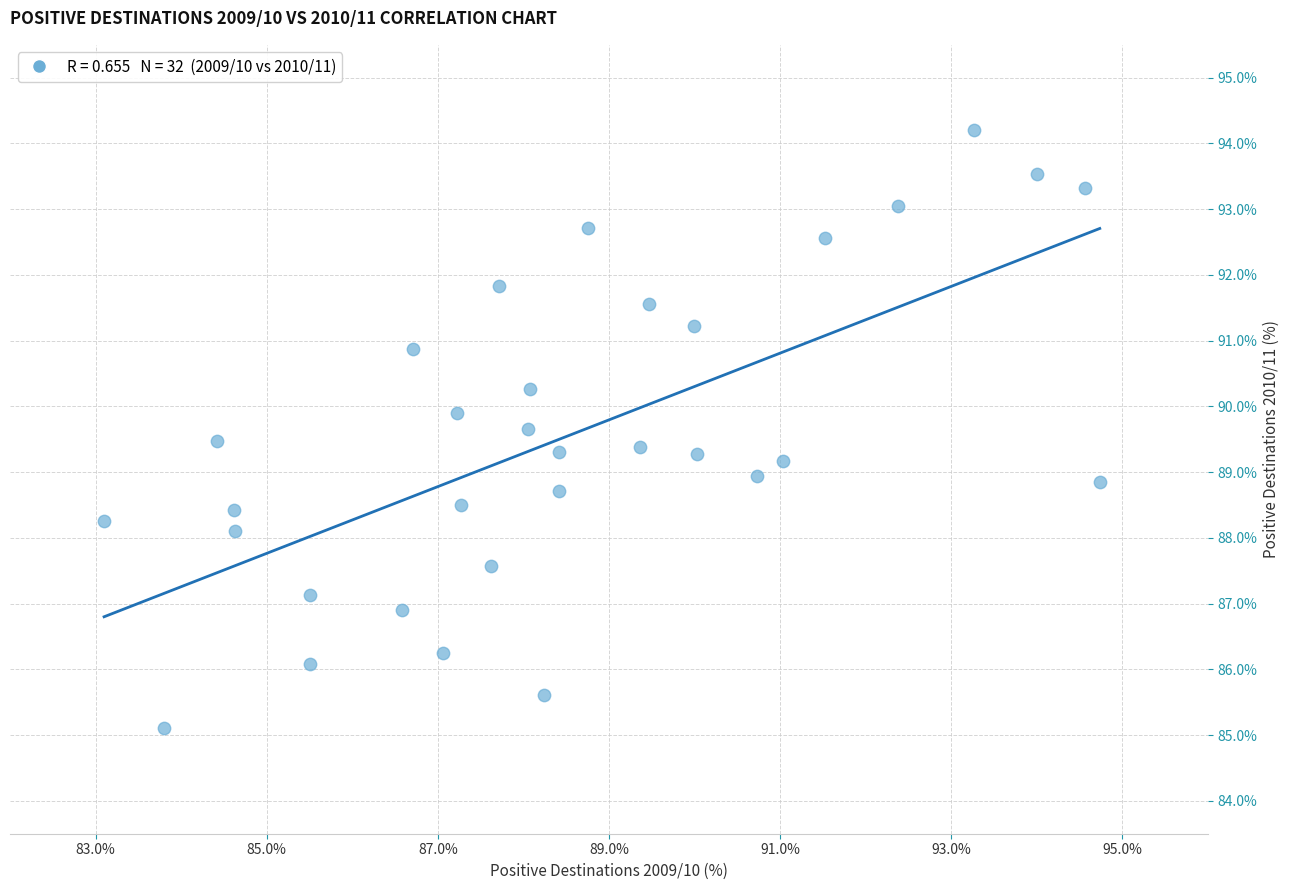

What is the range of X values (max minus min)?

11.6